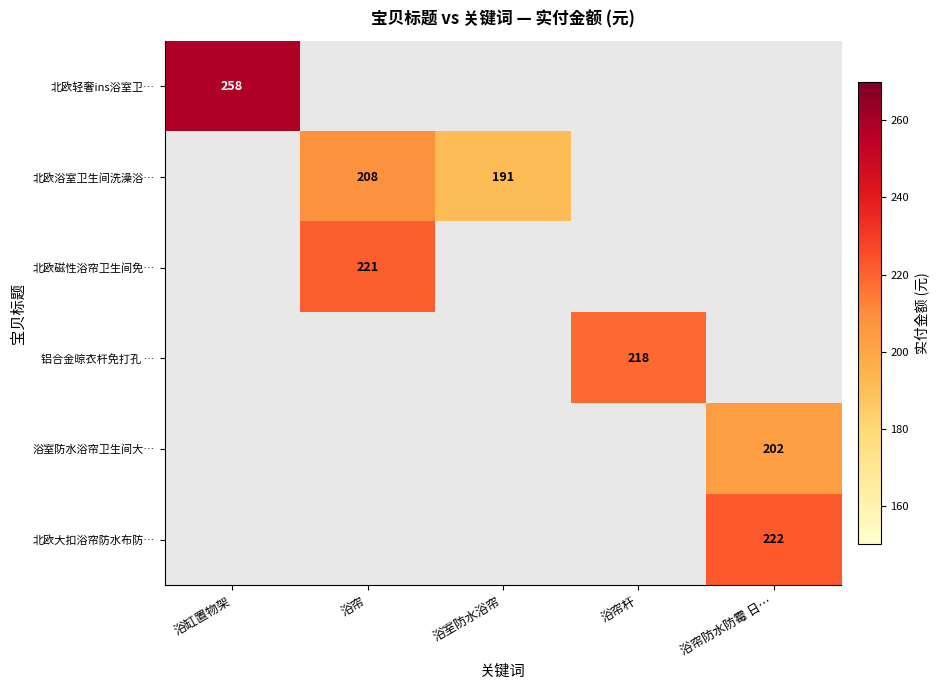

How many data points does each series have?

5